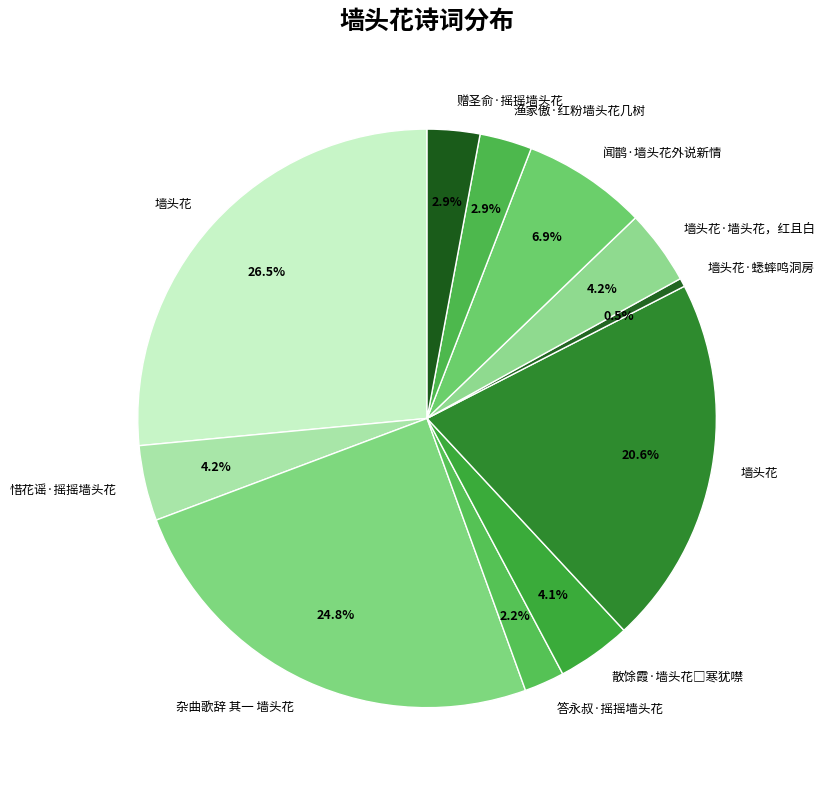

Count the number of slices in the pie.

11